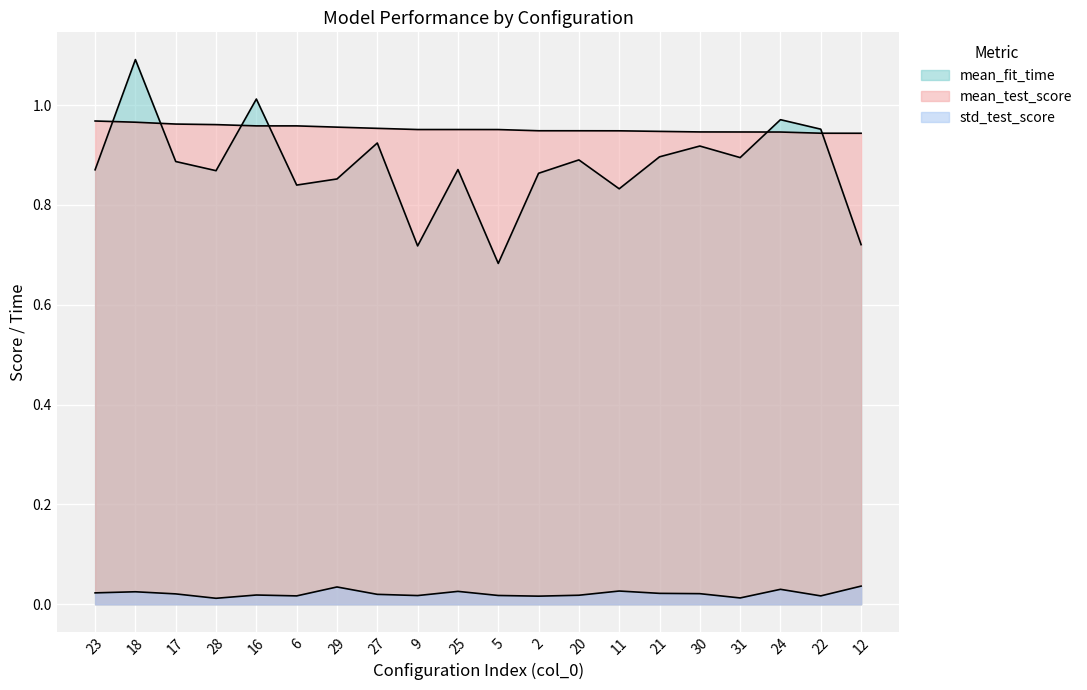

Rank the series at 18 from lowest to highest value.

std_test_score, mean_test_score, mean_fit_time